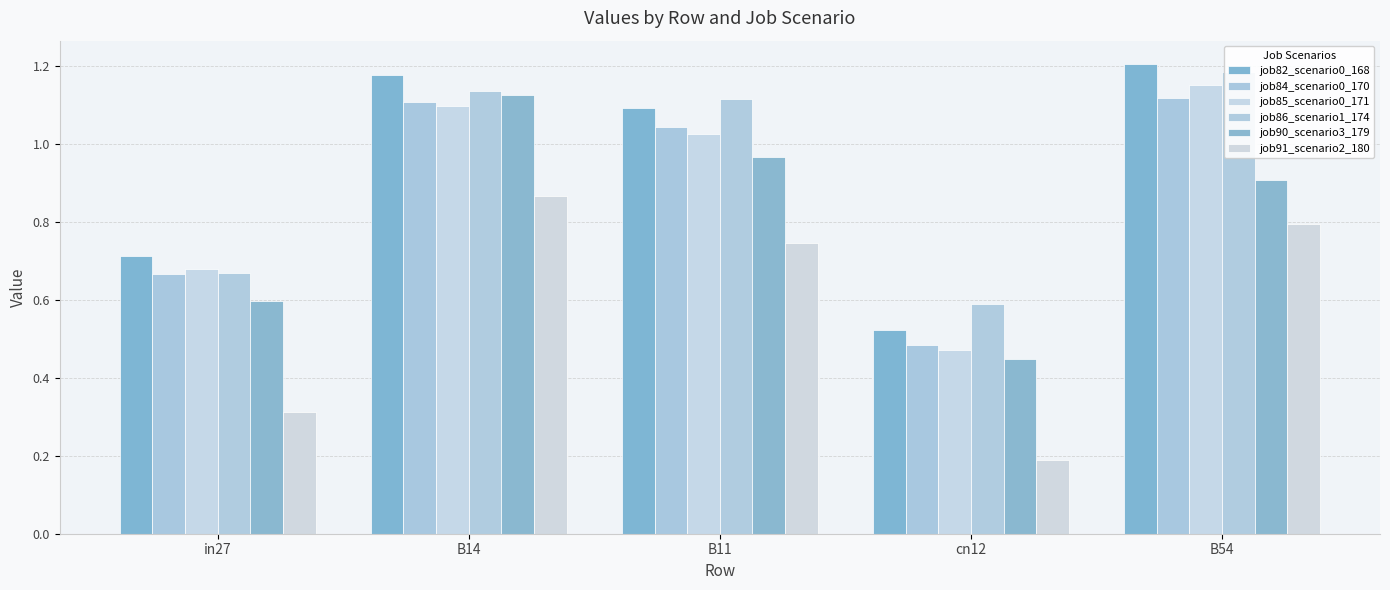

What are all the series names shown in the legend?

job82_scenario0_168, job84_scenario0_170, job85_scenario0_171, job86_scenario1_174, job90_scenario3_179, job91_scenario2_180